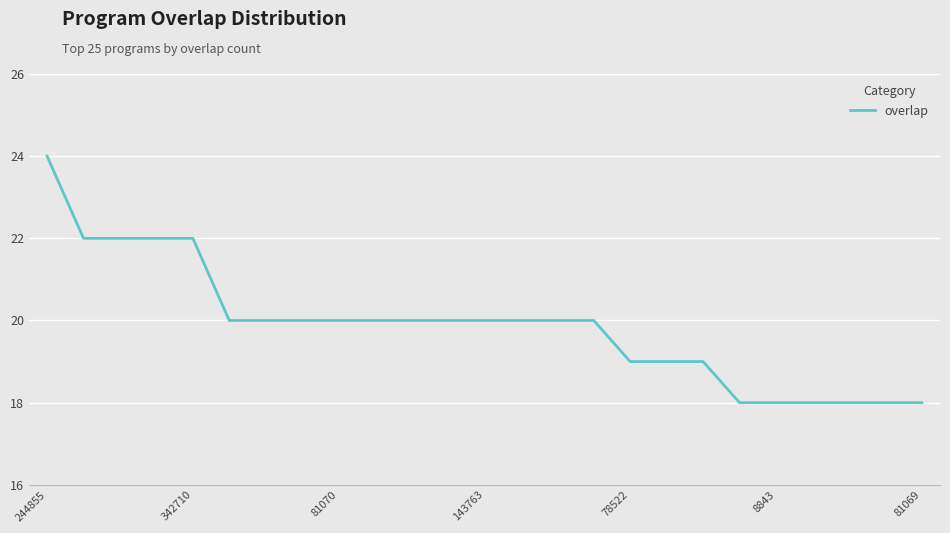

What is the maximum value shown in the chart?

24